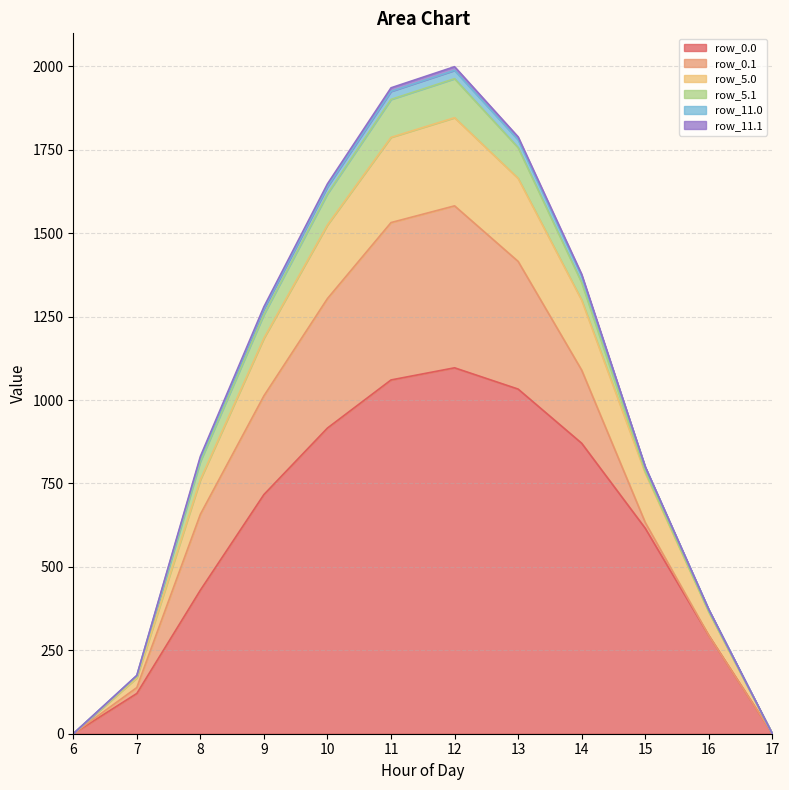

What is the value of the row_11.0 point at the 10th from the left?

799.7